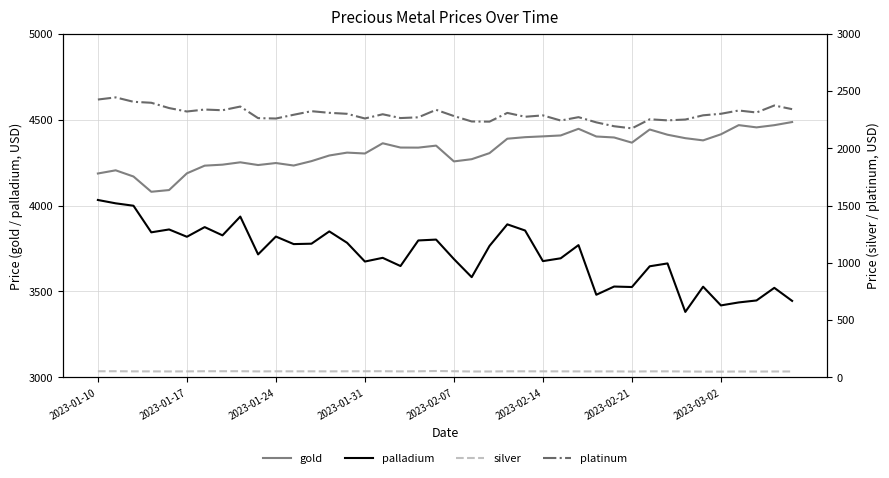

True or false: gold and palladium cross at least once.

False